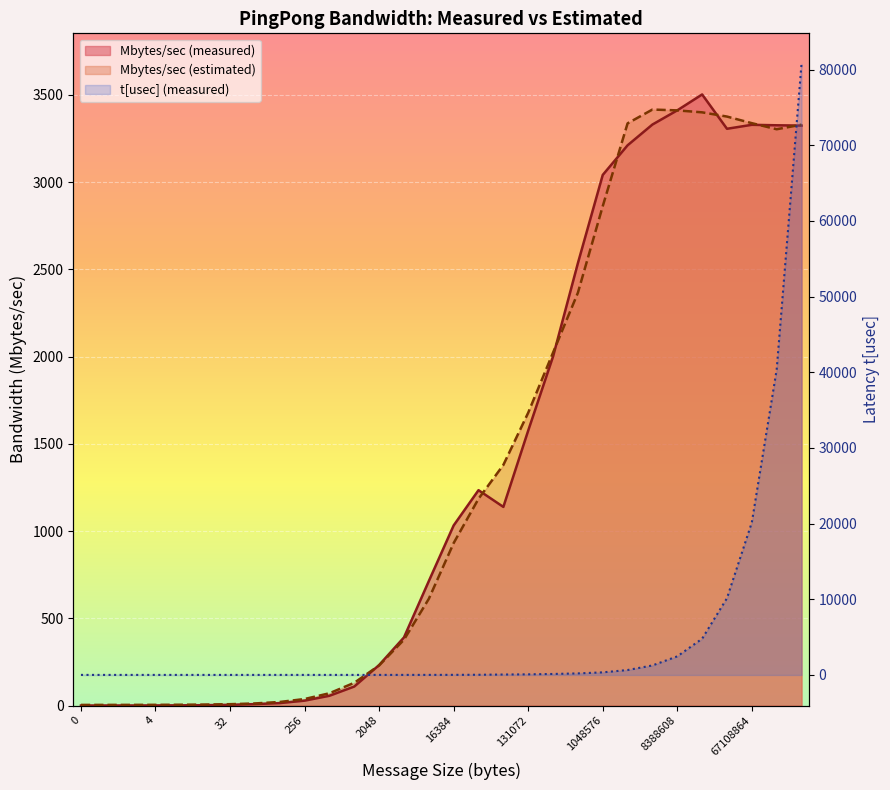

What is the value of the Mbytes/sec (estimated) point at the 2nd from the left?

3.6